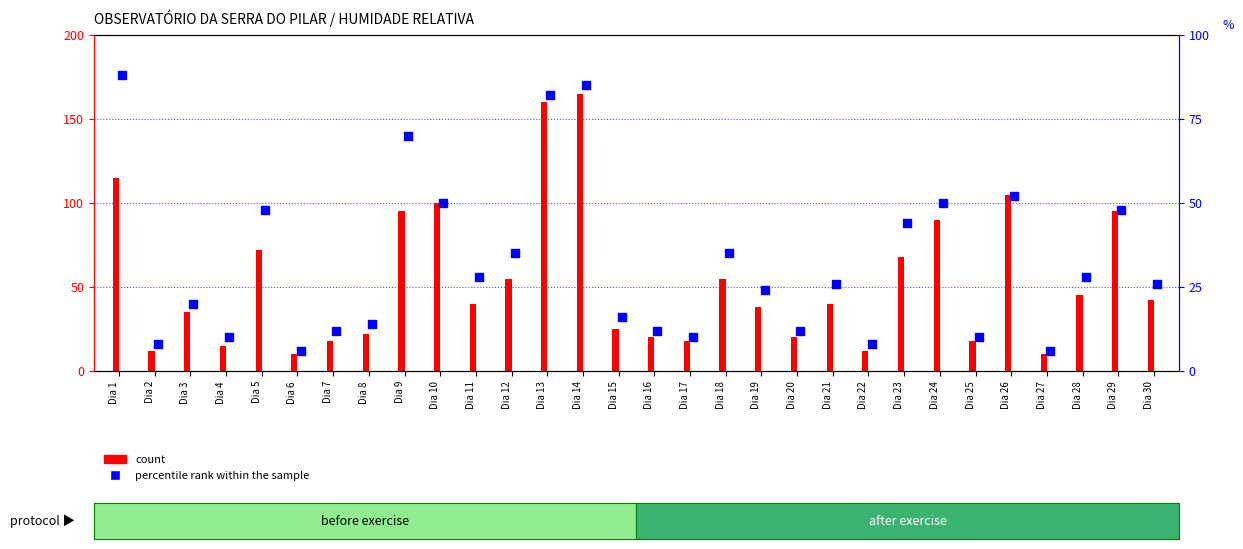

What are all the series names shown in the legend?

count, percentile rank within the sample